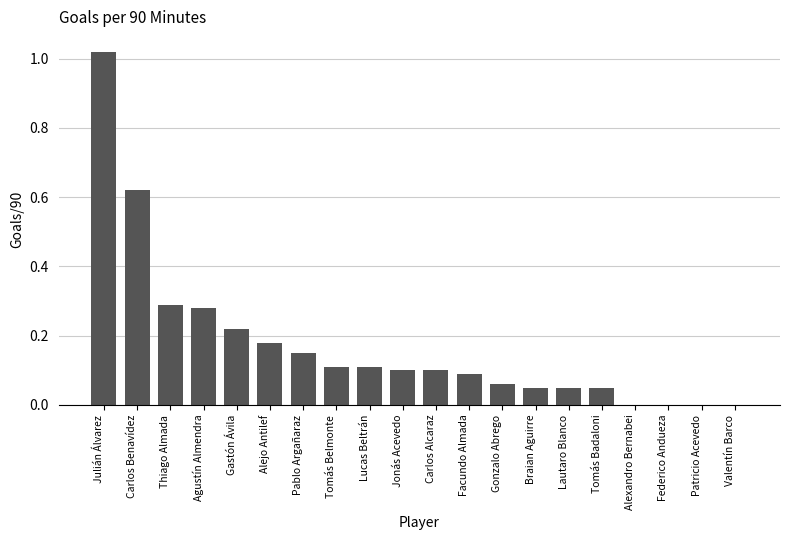

True or false: the data shows 0.1 at Tomás Badaloni.

True